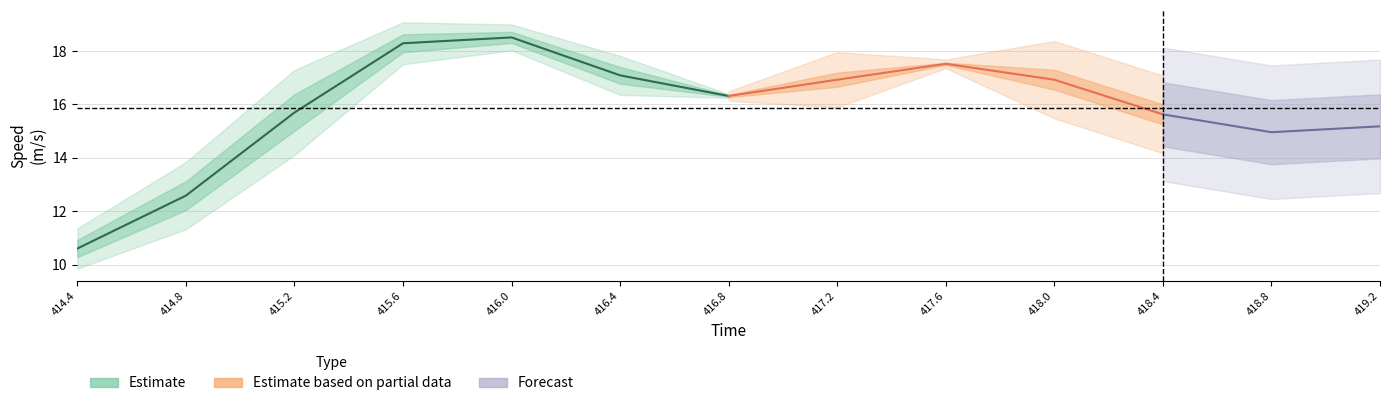

Is this an area chart (filled region under the line)?

No